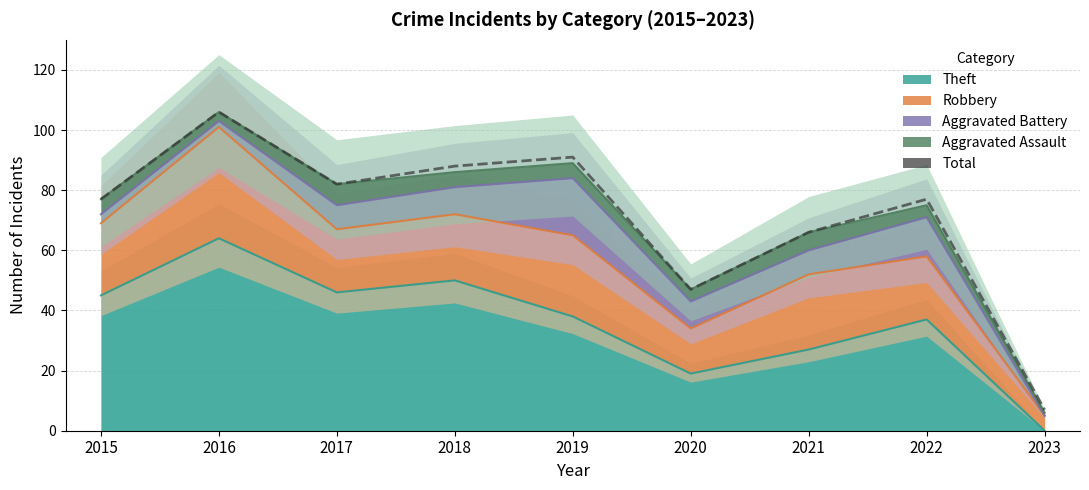

What is the change in value from 2018 to 2020?

-41